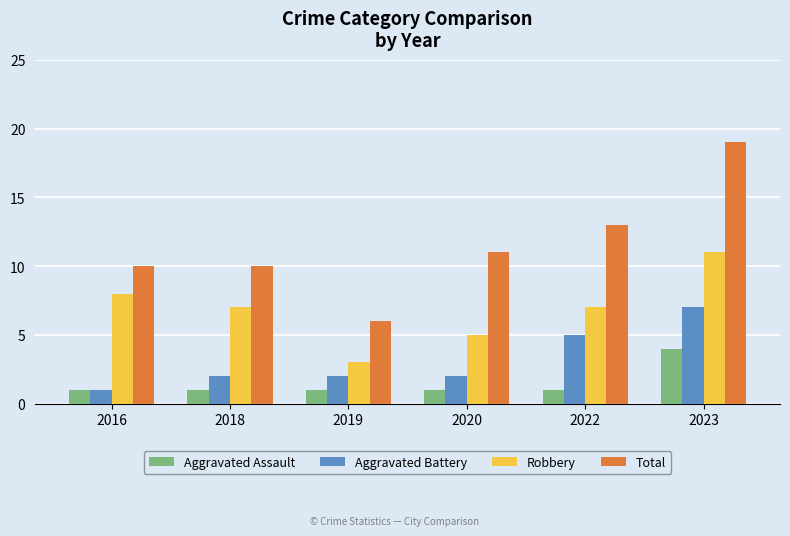

What is the difference between the highest and lowest values at 2016?

9